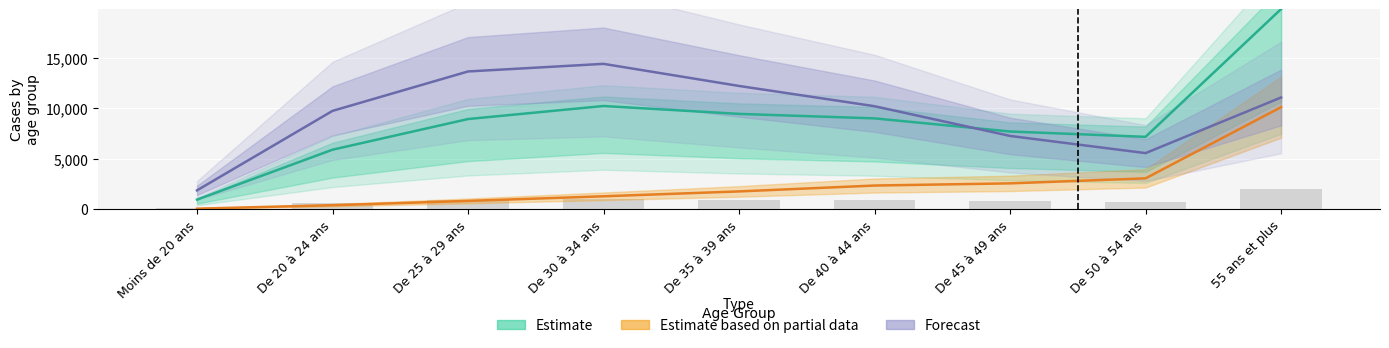

What position from the right is De 25 à 29 ans?

7